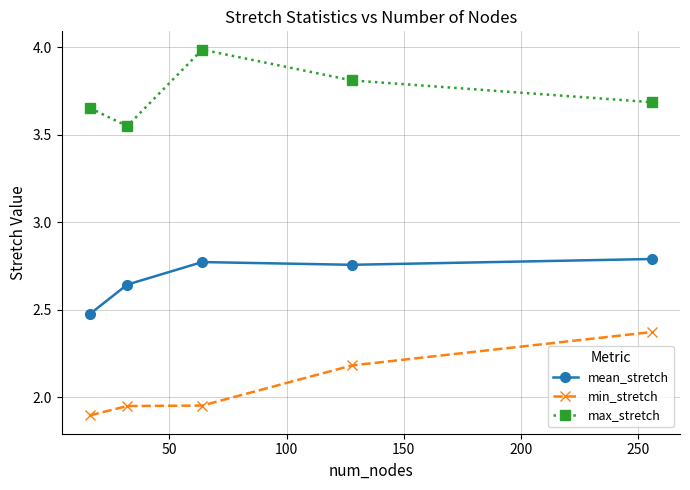

True or false: min_stretch and mean_stretch cross at least once.

False